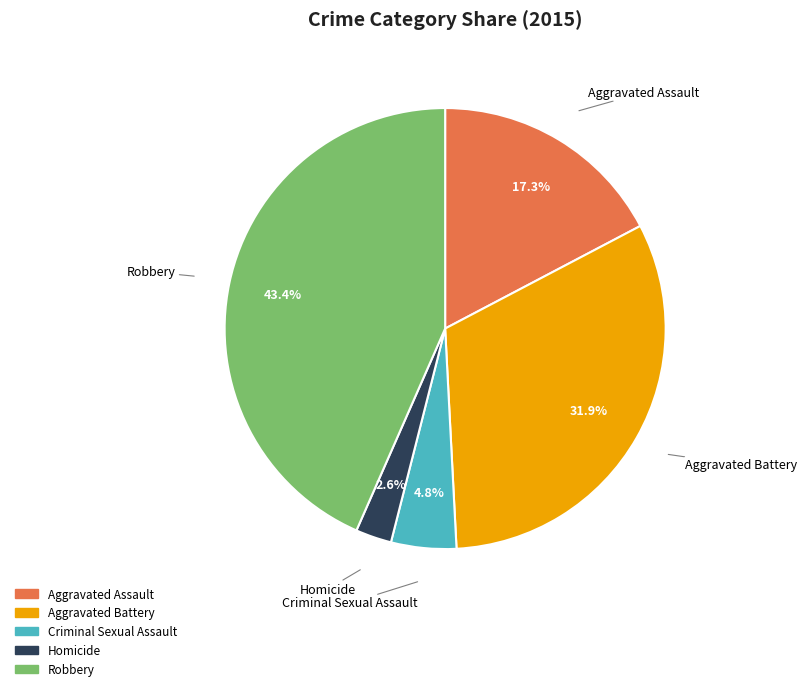

Between Robbery and Criminal Sexual Assault, which is larger?

Robbery